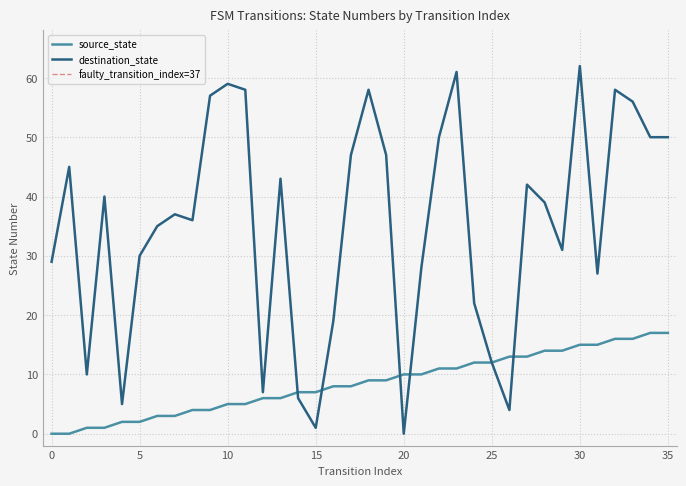

Which series changed the most between 6 and 29?

source_state